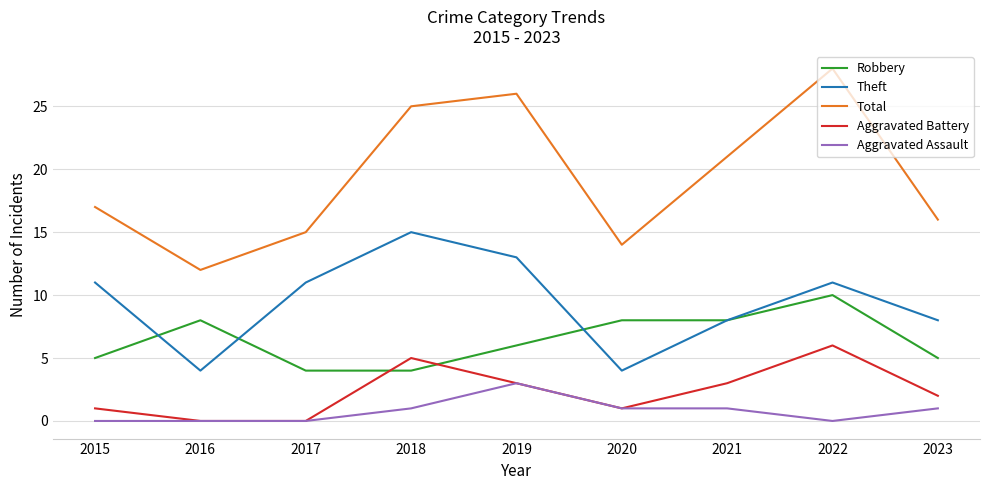

What are all the series names shown in the legend?

Robbery, Theft, Total, Aggravated Battery, Aggravated Assault